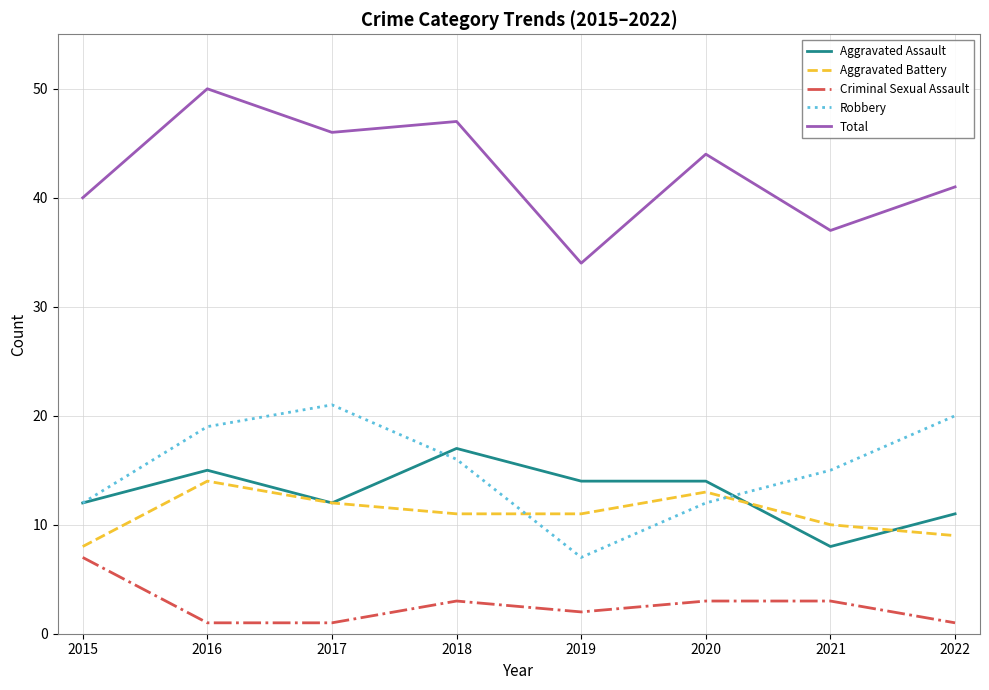

At which label does Robbery reach its peak?

2017